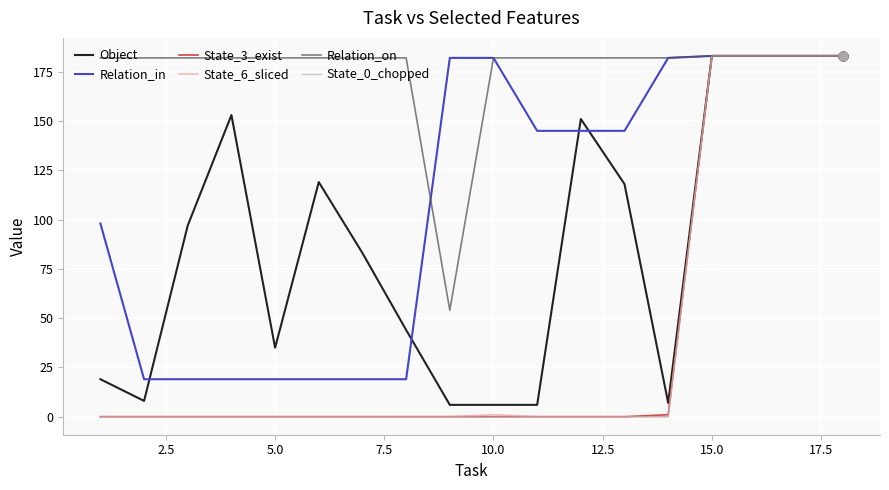

Which series has the largest total across all categories?

Relation_on